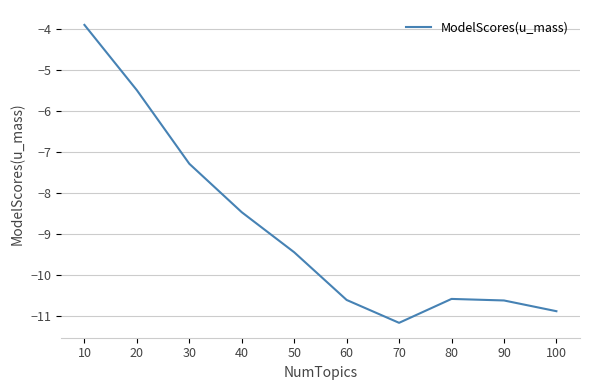

What value does the data have at 60?

-10.6